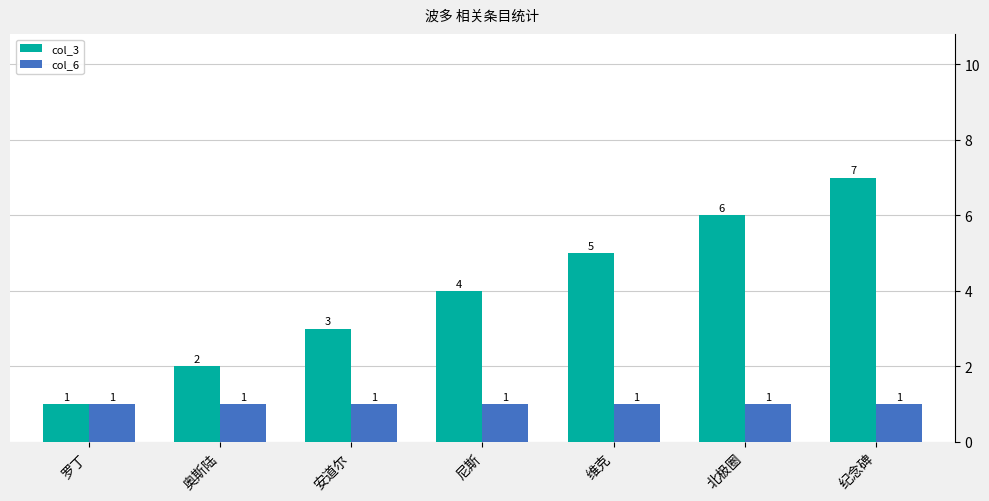

At which label is col_3 closest to 4?

尼斯